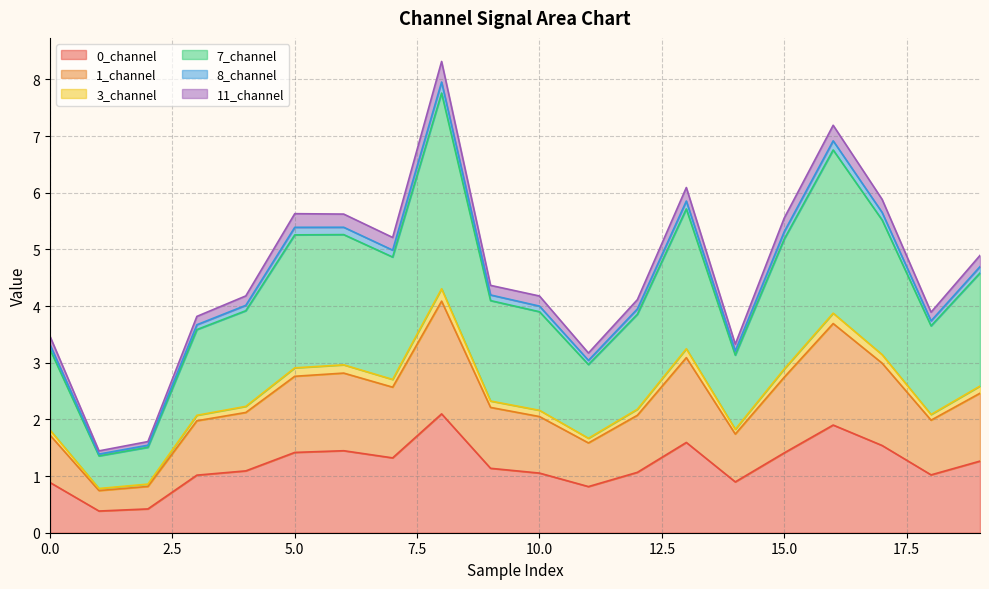

Which label corresponds to the largest value in the chart?

8